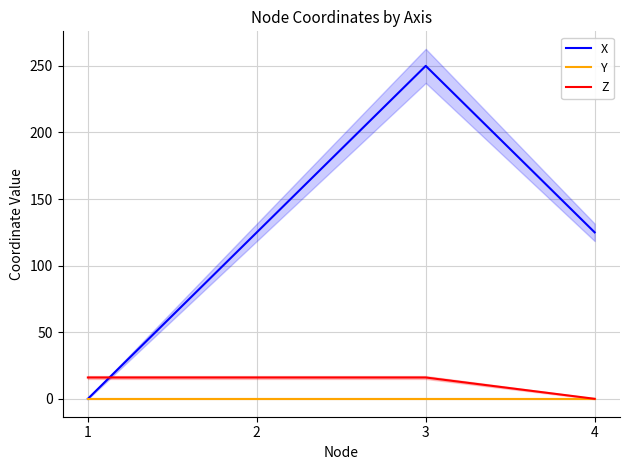

Rank the categories by X value from lowest to highest.

1, 2, 4, 3